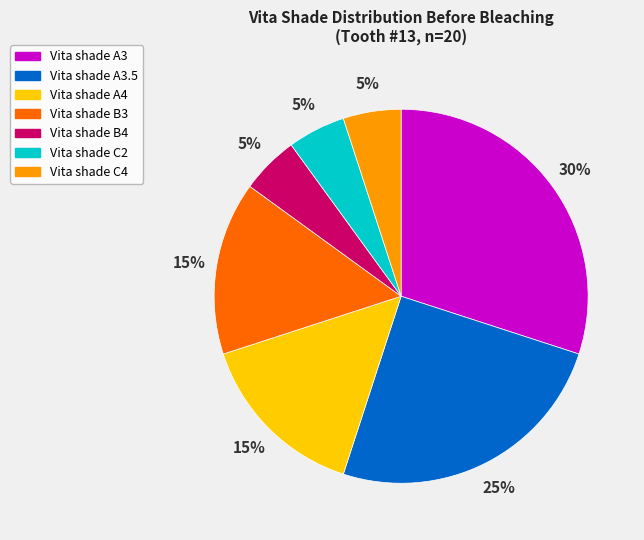

To the nearest percent, what is the average slice percentage?

14%